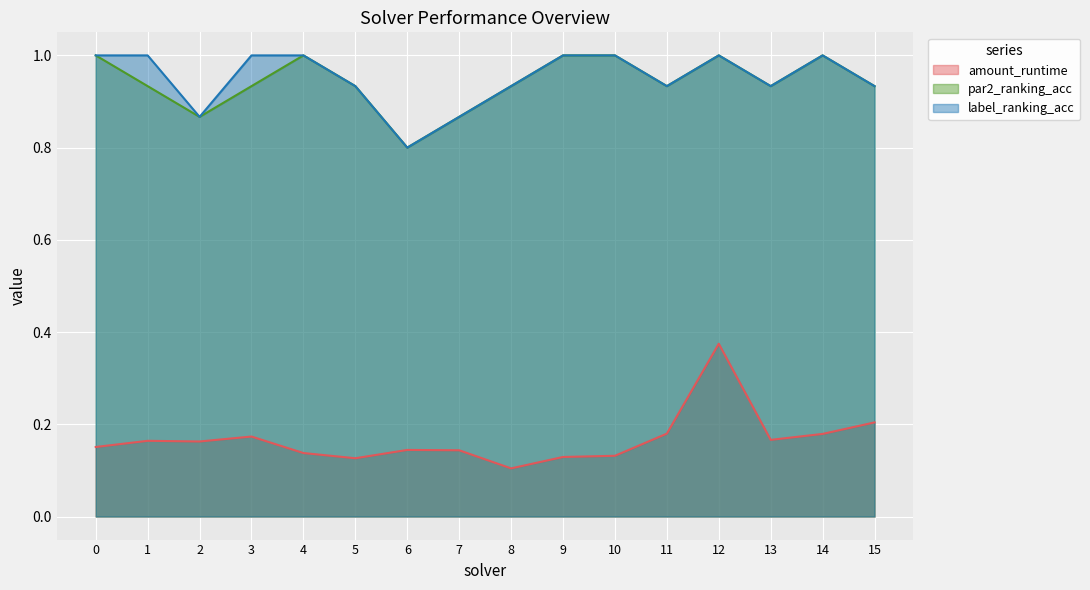

What are all the series names shown in the legend?

amount_runtime, par2_ranking_acc, label_ranking_acc